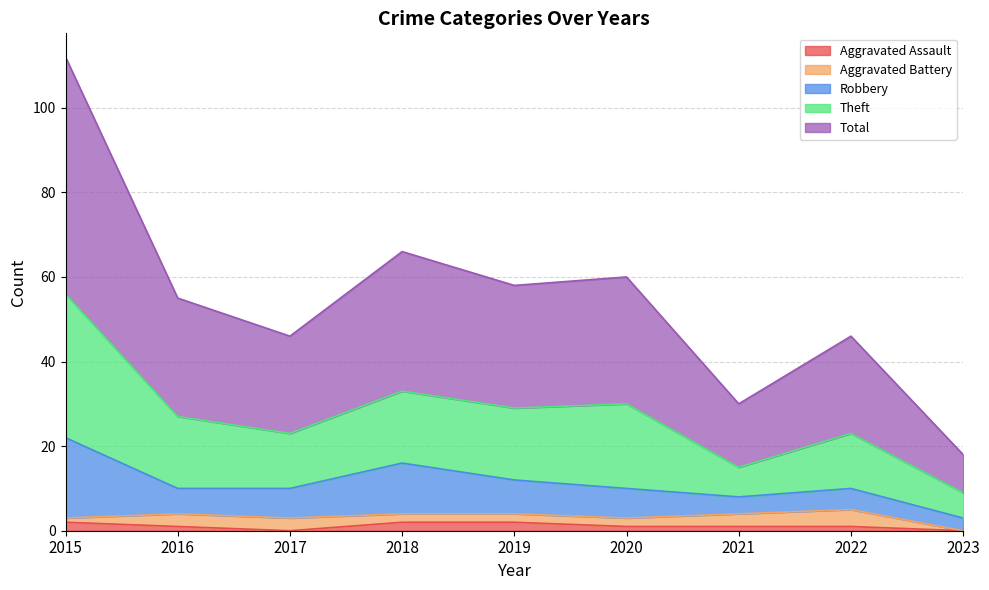

List the labels in order of Aggravated Assault value, smallest first.

2017, 2023, 2016, 2020, 2021, 2022, 2015, 2018, 2019